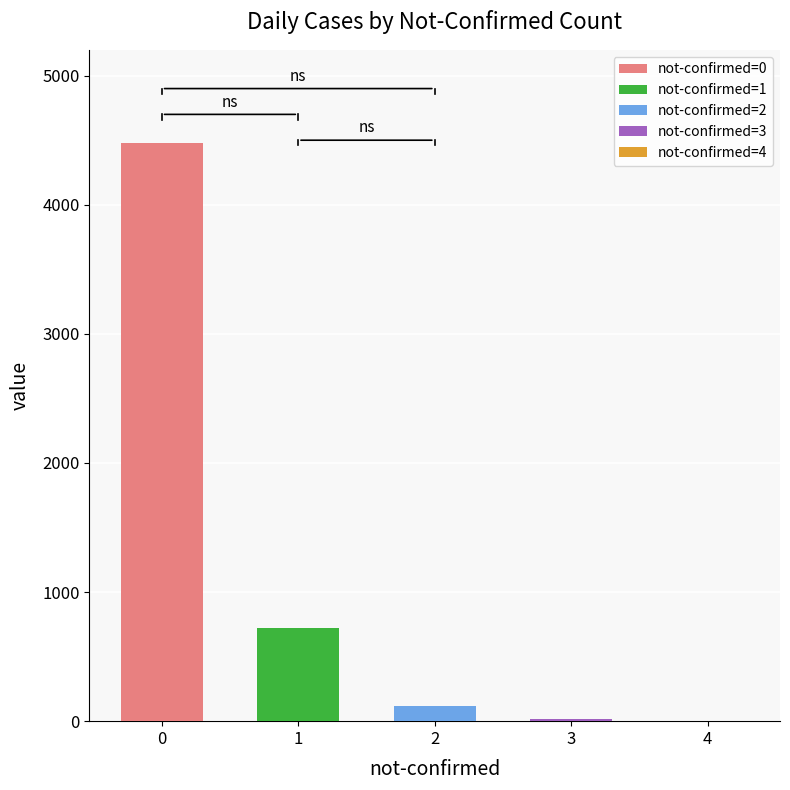

What is the sum of all values?

5330